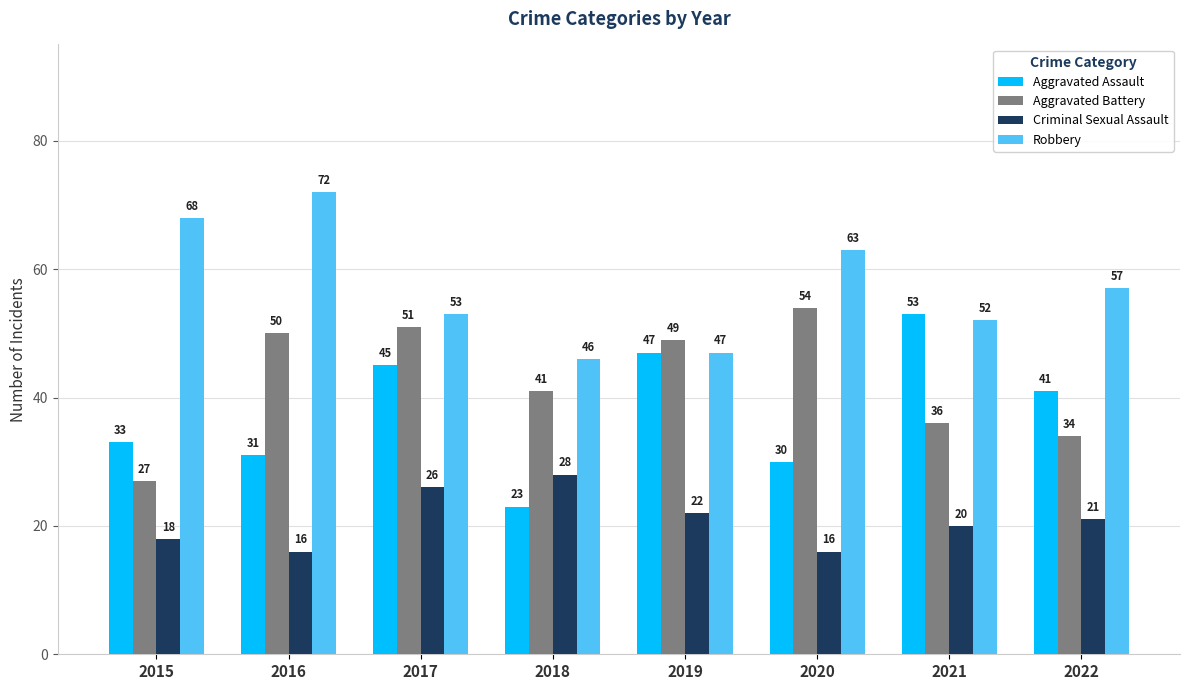

At which label does Criminal Sexual Assault first exceed 21?

2017